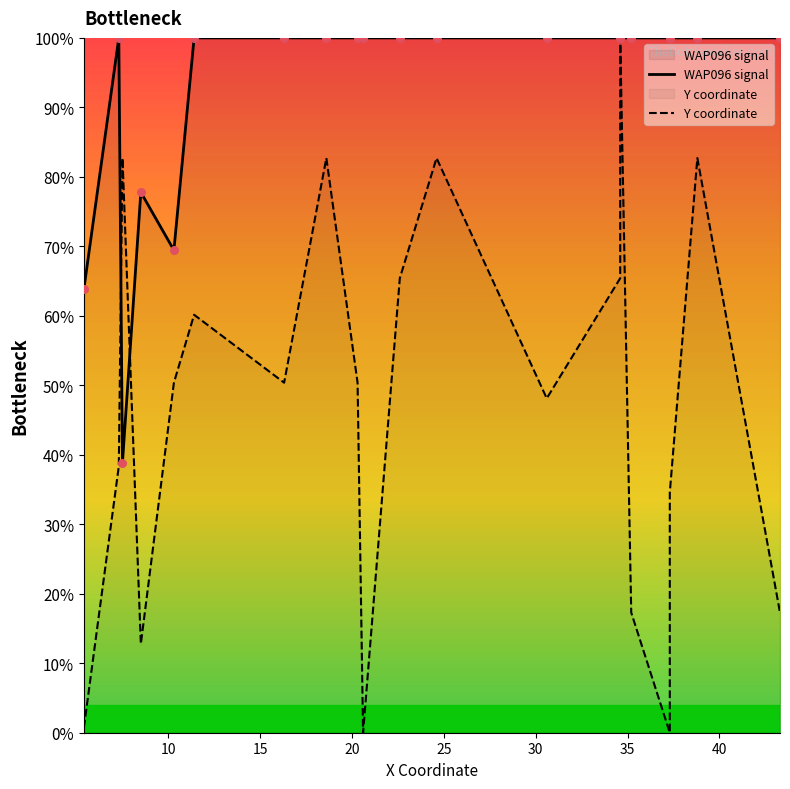

At how many categories does at least one series exceed 36?

20